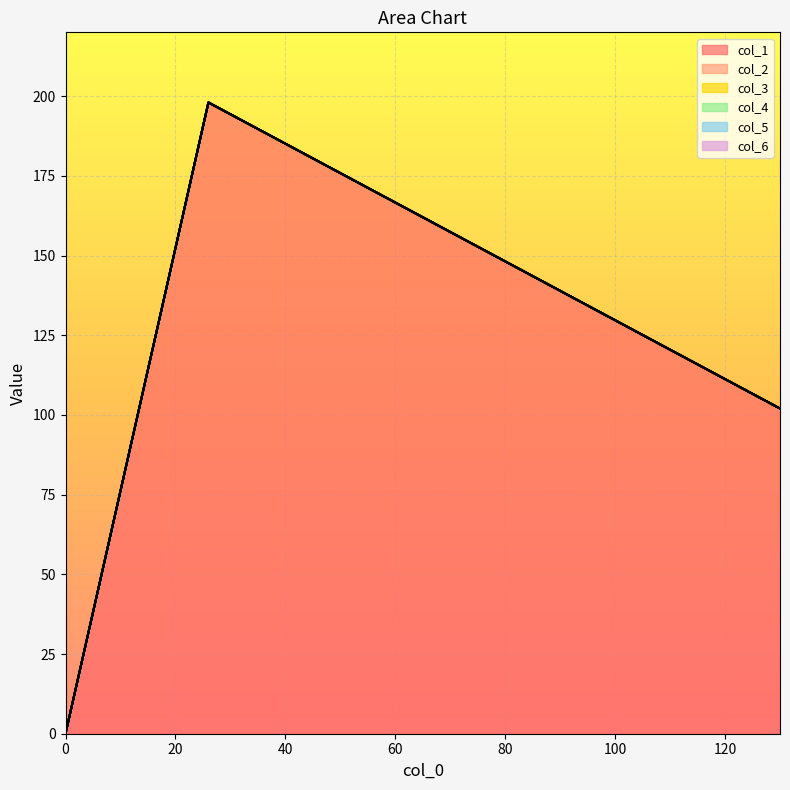

What is the difference between the maximum and minimum values in the col_1 series?

198